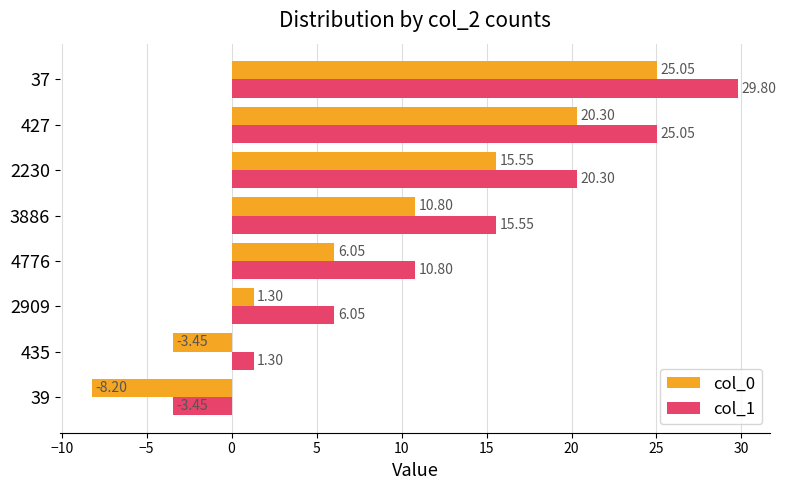

What is the sum of all col_1 values?

105.4